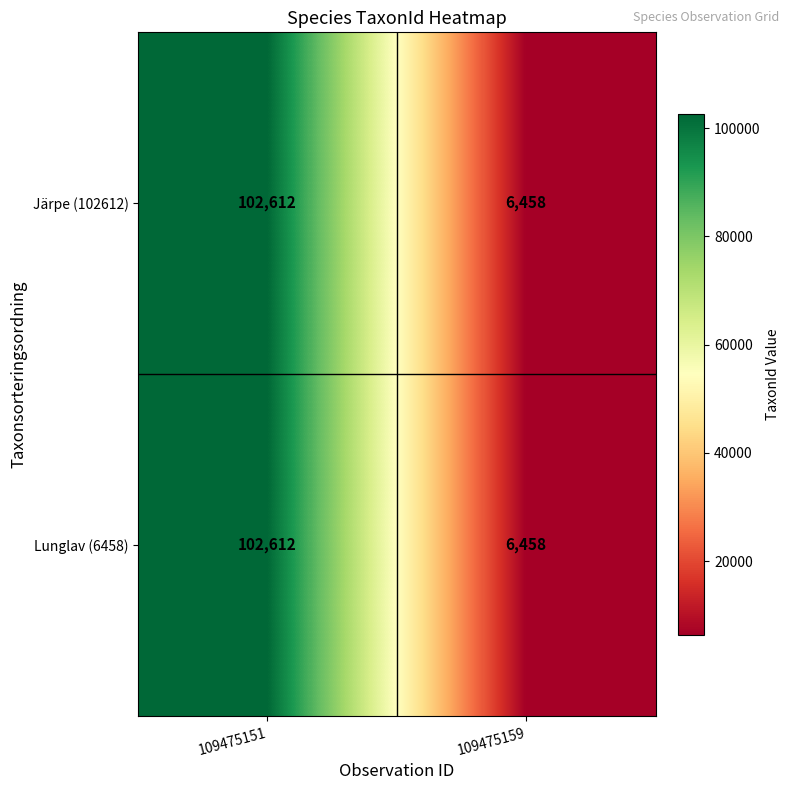

What is the sum of all Järpe (102612) values?

109070